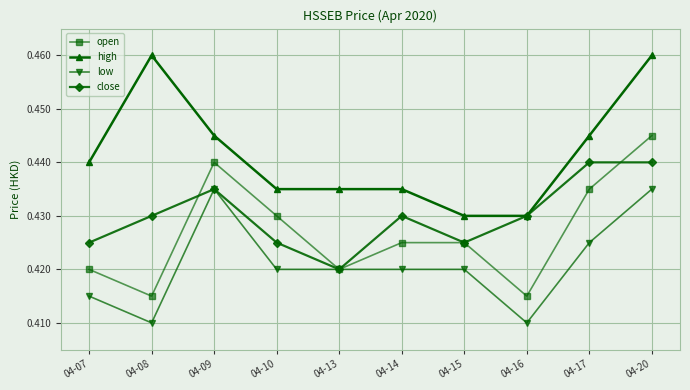

What are all the series names shown in the legend?

open, high, low, close